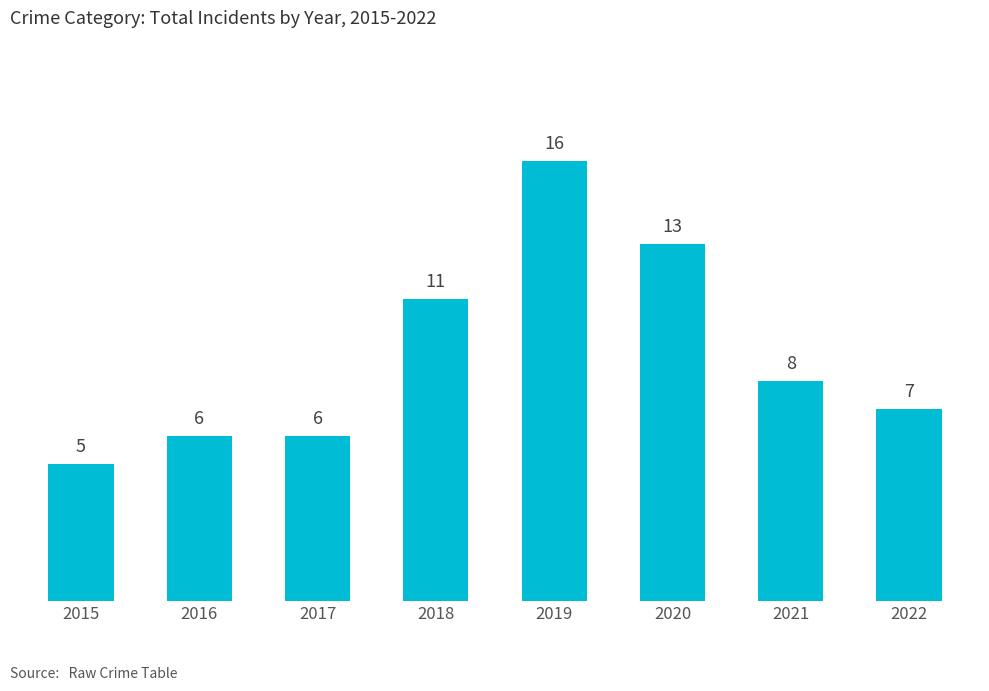

What is the difference between the maximum and second lowest values?

10